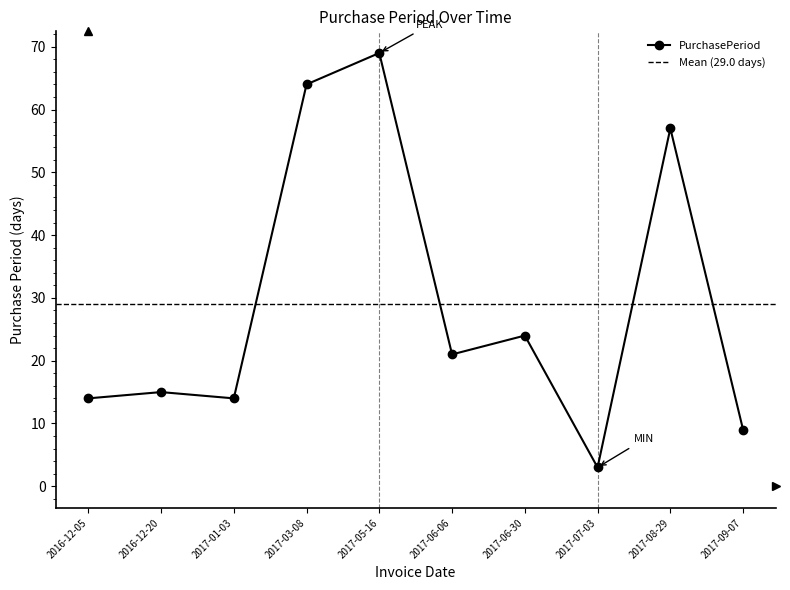

Which label corresponds to the largest value in the chart?

2017-05-16